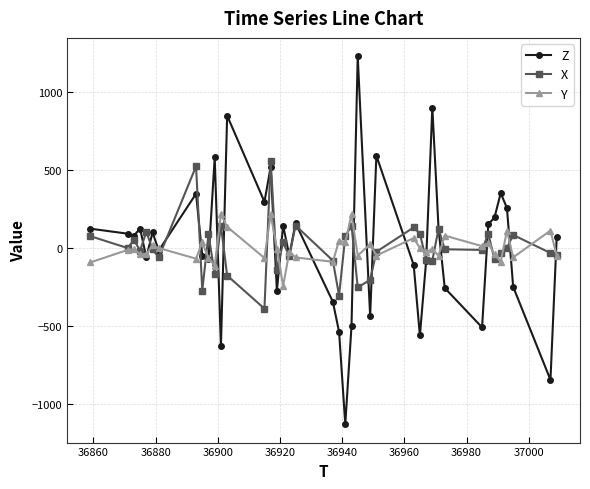

What is the value of the X point at the 25th from the left?

-204